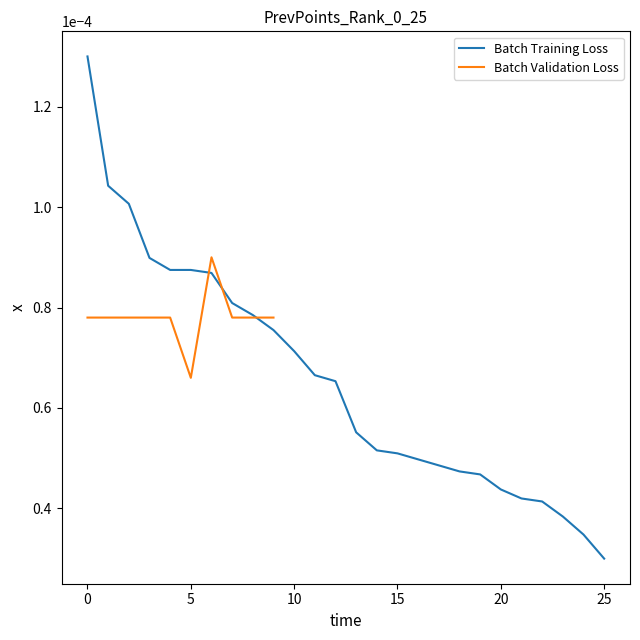

List the labels in order of value, largest first.

0, 1, 2, 3, 4, 5, 6, 7, 8, 9, 10, 11, 12, 13, 14, 15, 16, 17, 18, 19, 20, 21, 22, 23, 24, 25